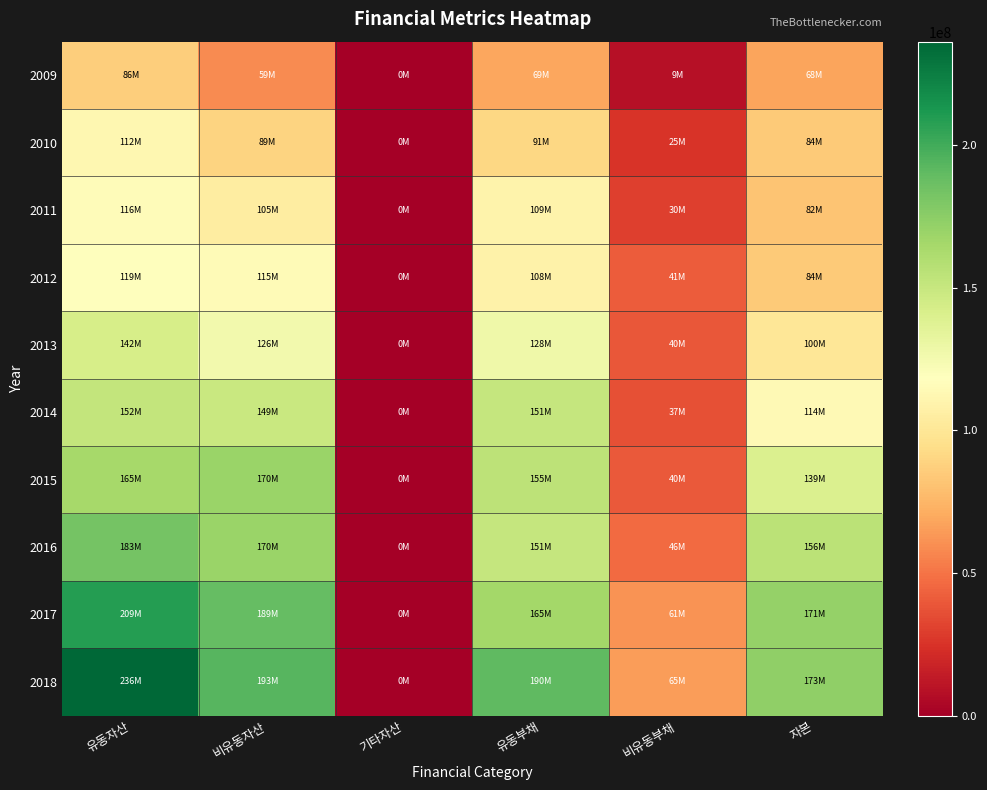

Which series has the widest spread of values?

2018